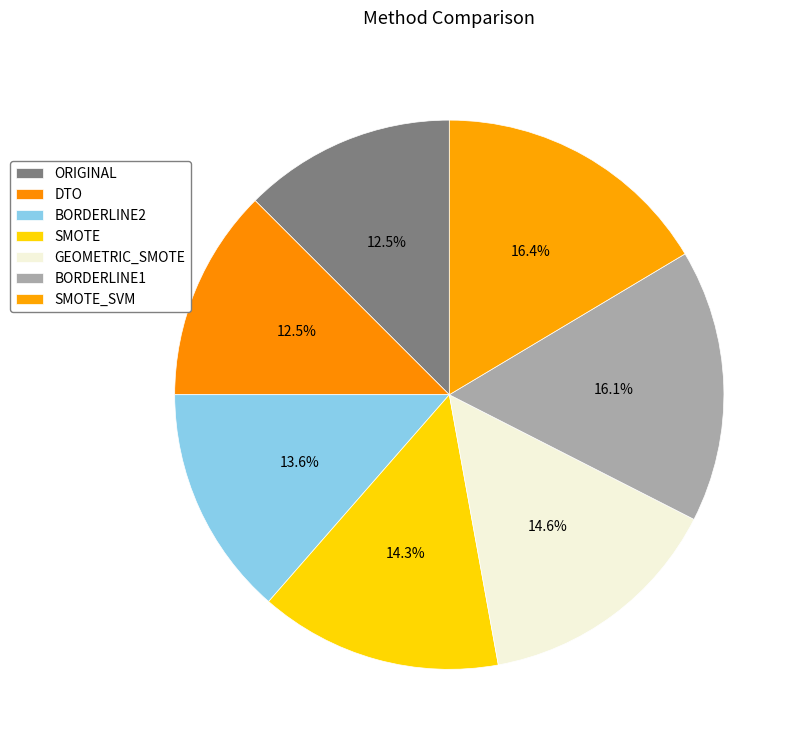

Rank the categories by value from lowest to highest.

ORIGINAL, DTO, BORDERLINE2, SMOTE, GEOMETRIC_SMOTE, BORDERLINE1, SMOTE_SVM